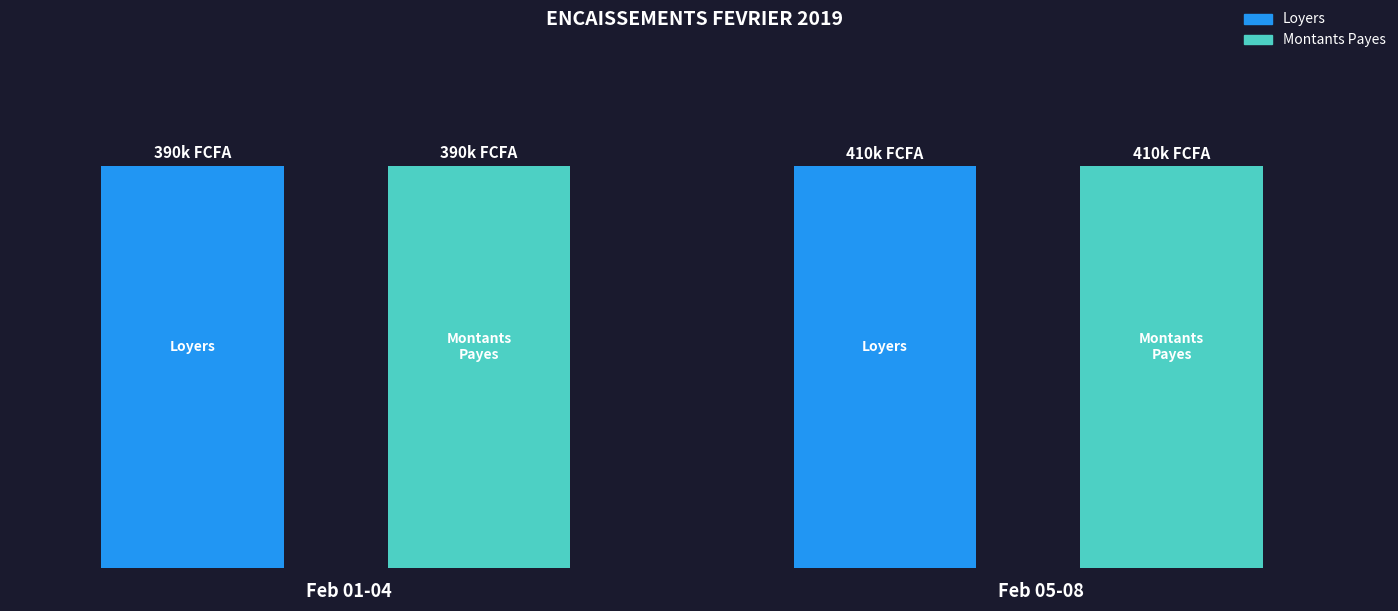

The Montants Payes series shows 19696 at VANLY KANATE. True or false?

False